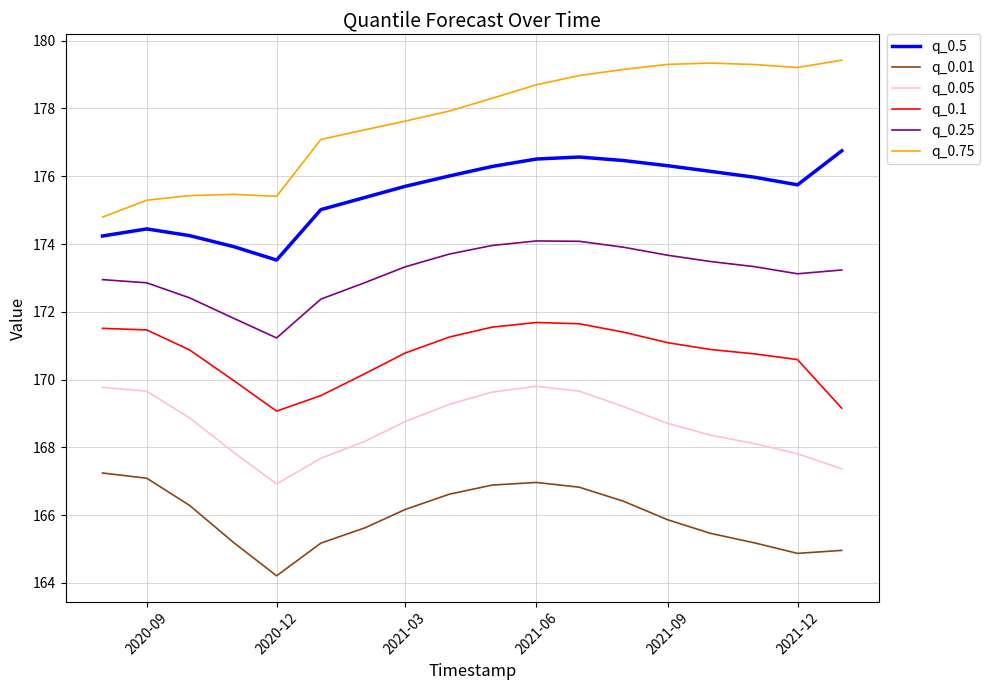

What is the difference between the maximum and minimum values in the q_0.01 series?

3.0